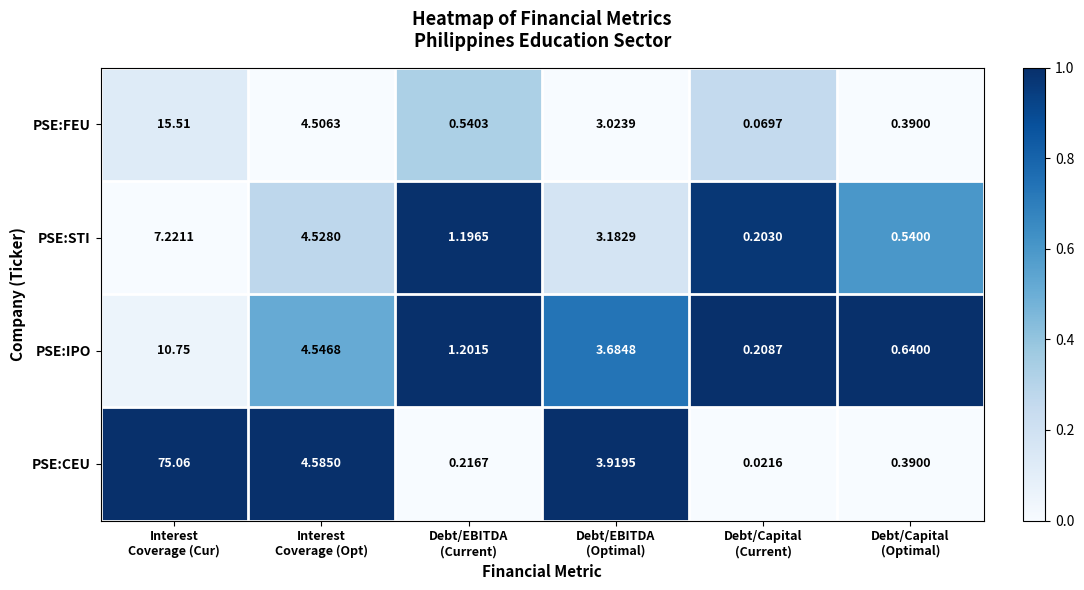

What is the total value across all series at Debt/EBITDA
(Optimal)?

13.8